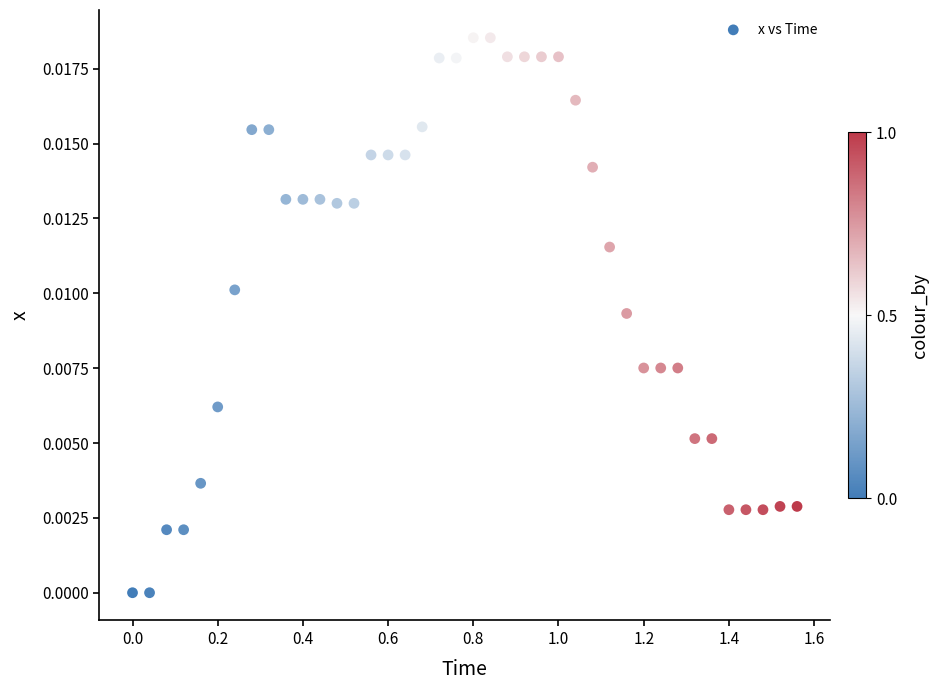

What is the range of X values (max minus min)?

1.6